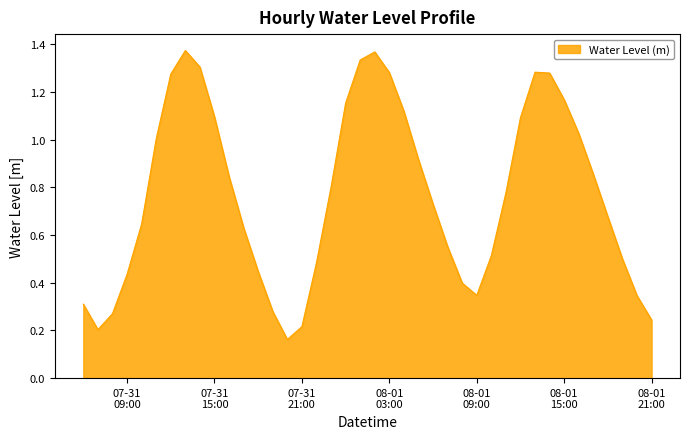

At which category does the data reach its first local valley?

2025-07-31 07:00:00